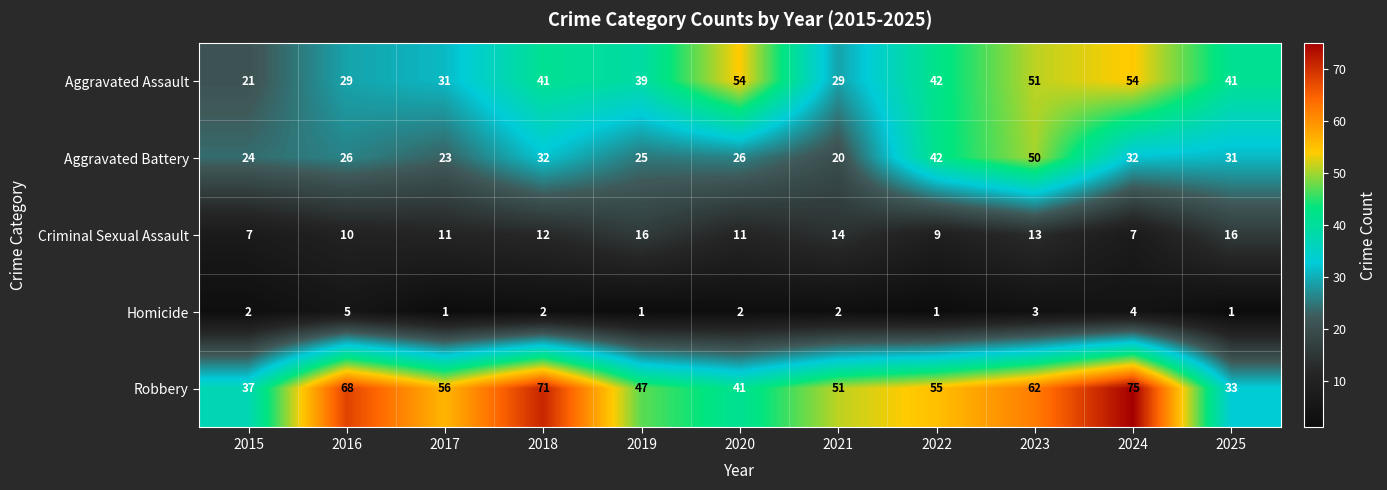

What is the maximum value for Robbery?

75